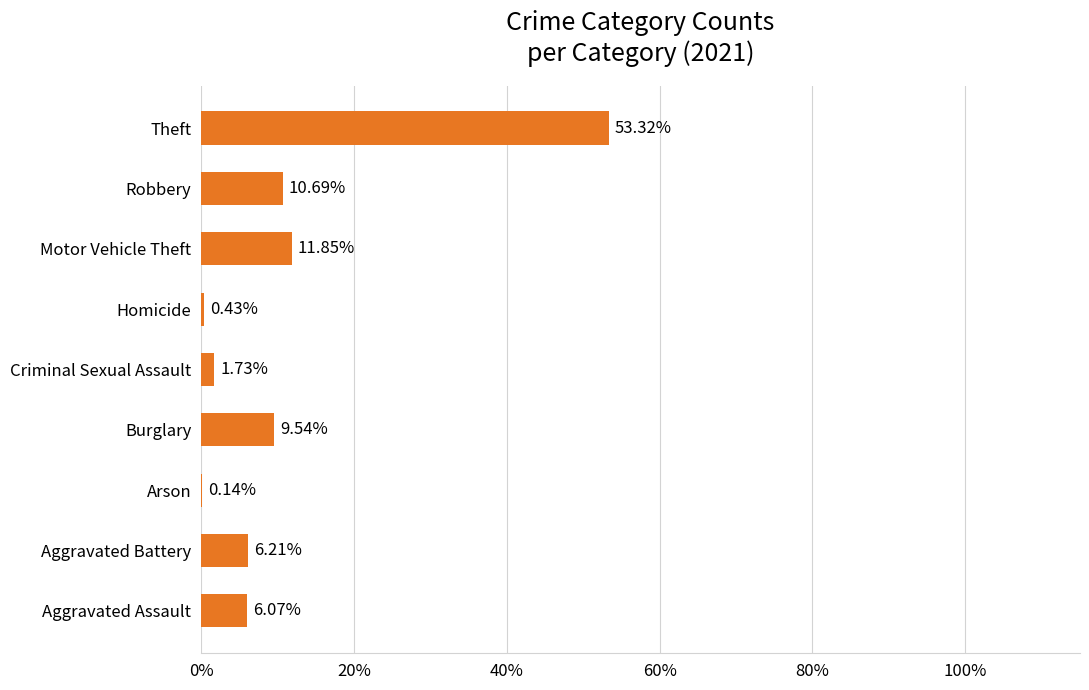

What is the change in value from Aggravated Assault to Theft?

+47.3